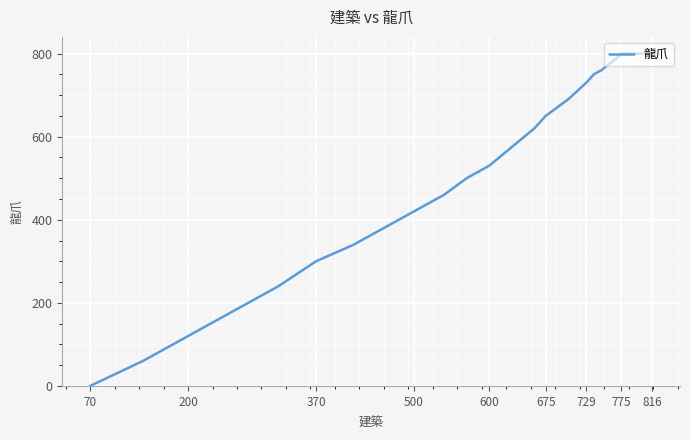

How many data points are less than 650?

15